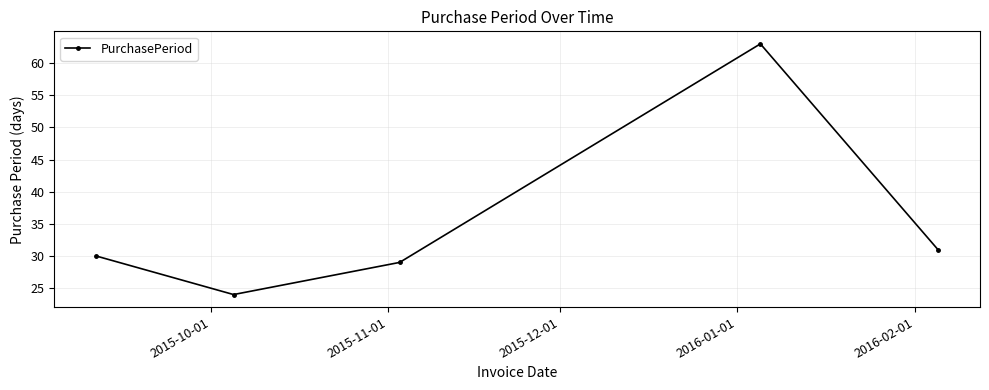

Reading left to right, list all the values displayed in this chart.

30	24	29	63	31